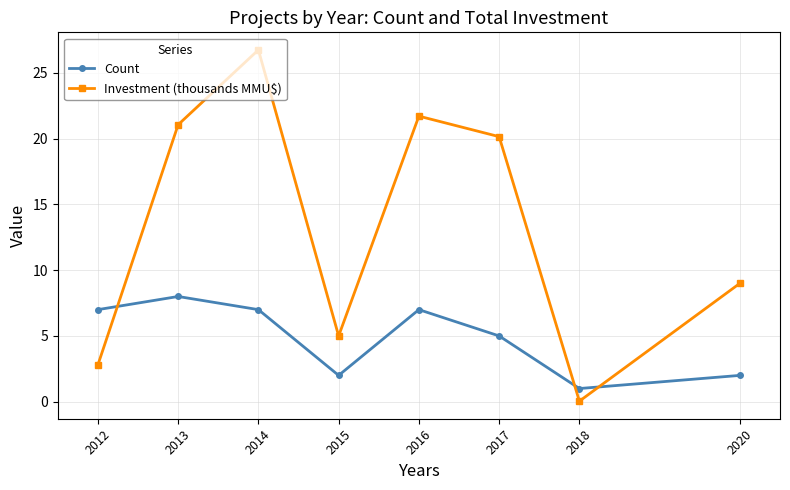

Where is the first local maximum for Count?

2013